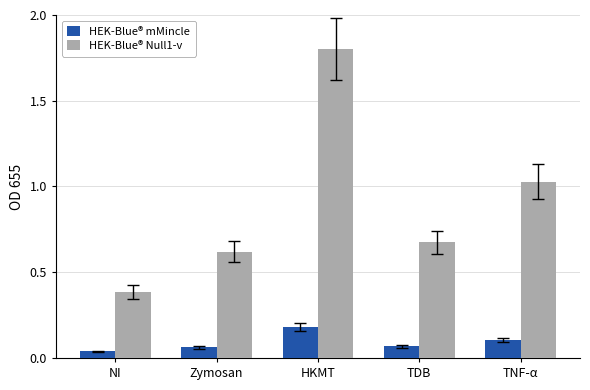

What is the spread (max minus min) of values at TNF-α?

0.9